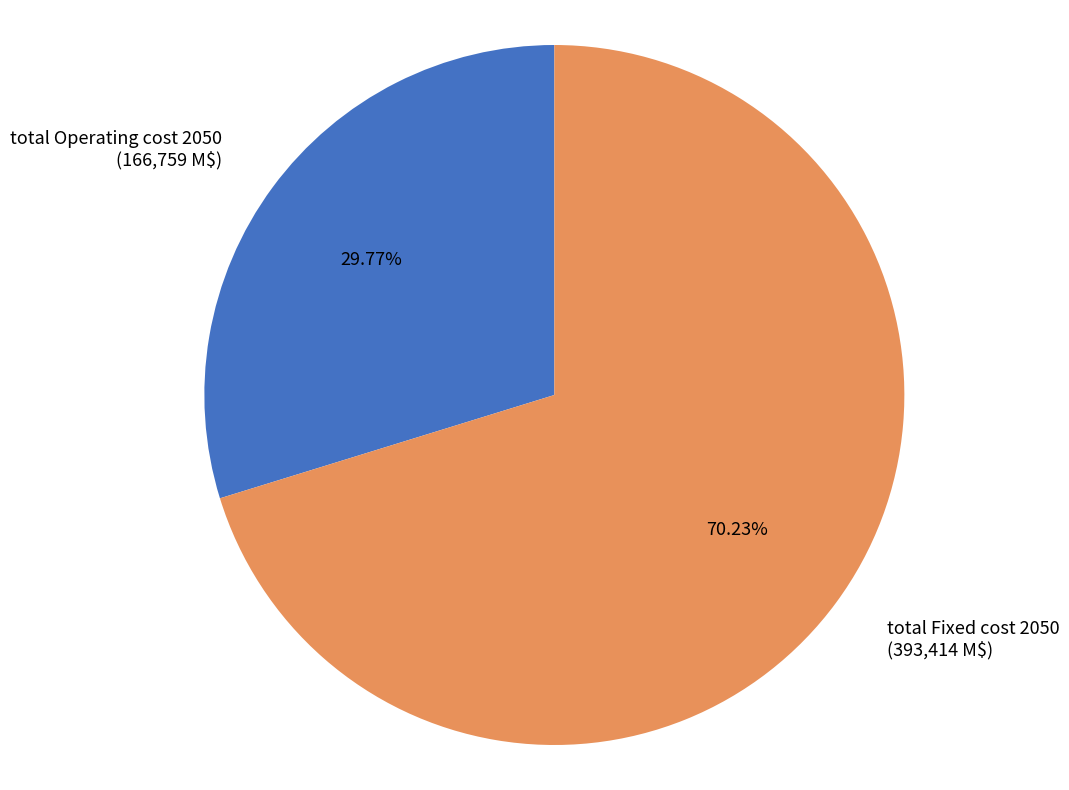

Does any single category account for the majority?

Yes